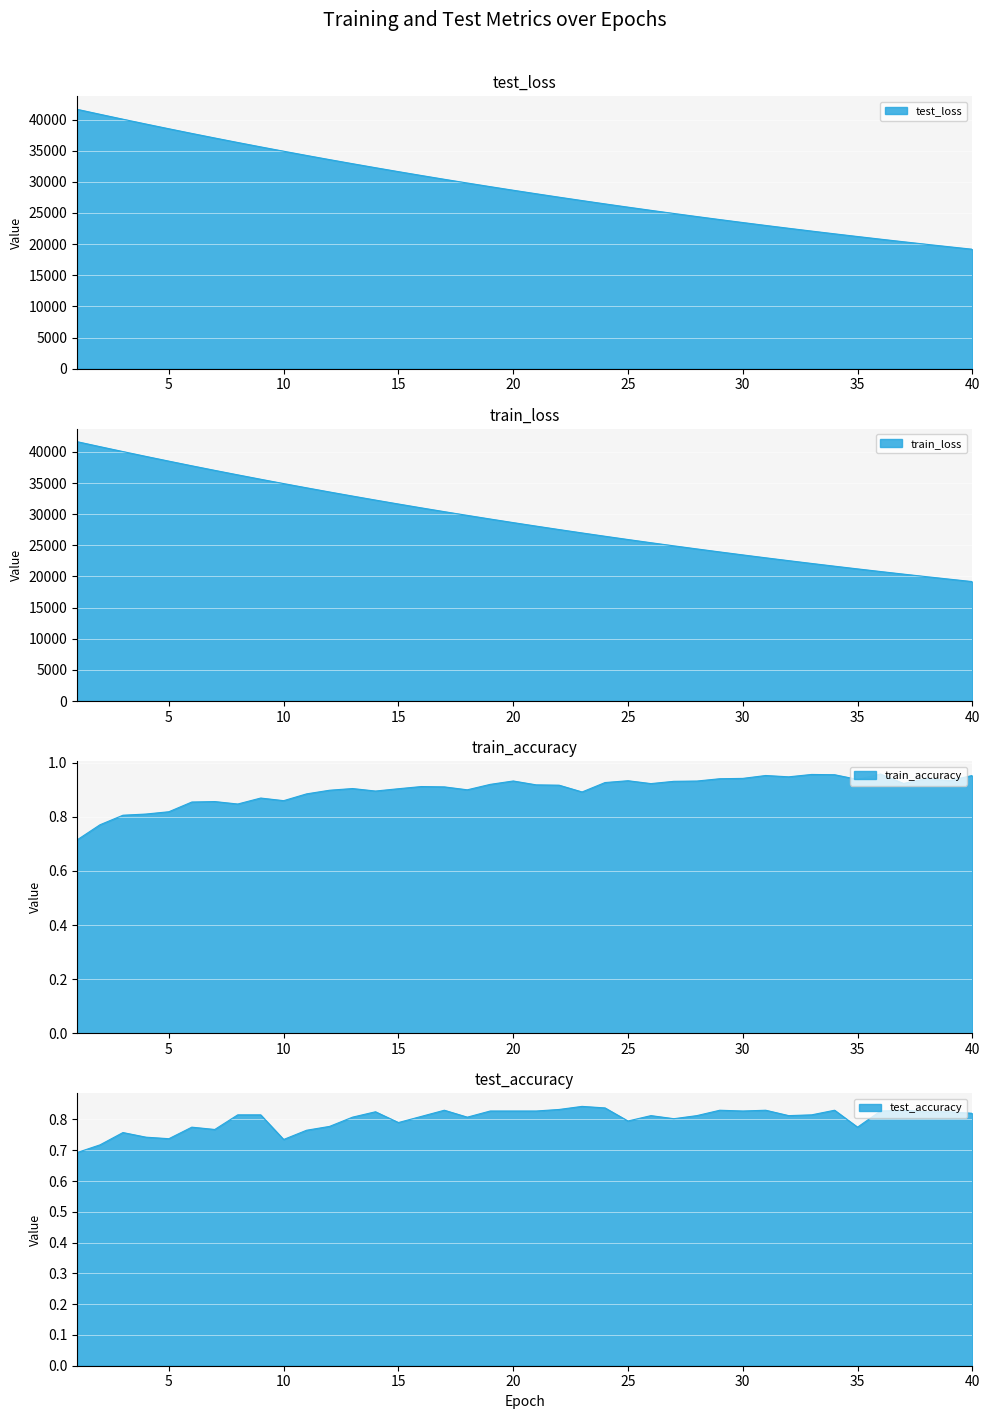

At how many categories does at least one series exceed 29789?

18